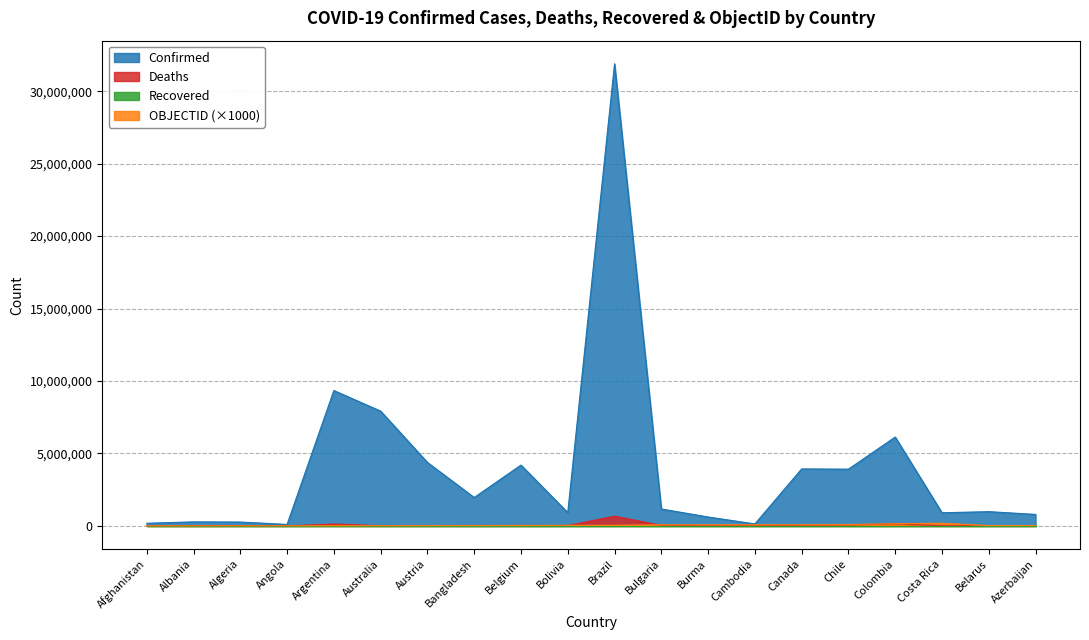

What is the label of the 10th point from the left?

Bolivia